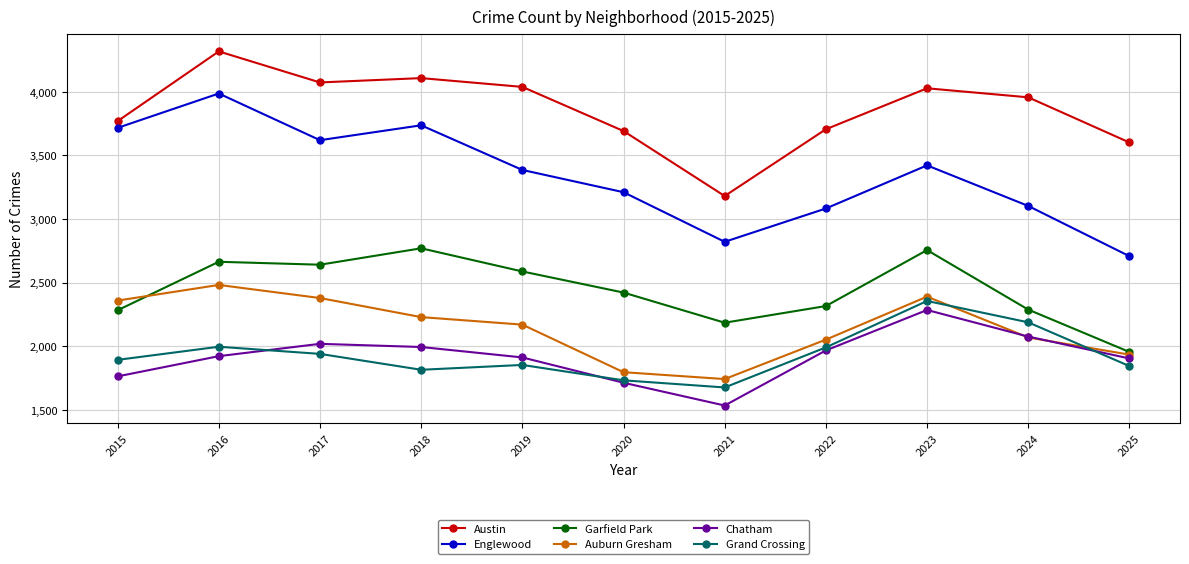

What is the spread (max minus min) of values at 2025?

1758